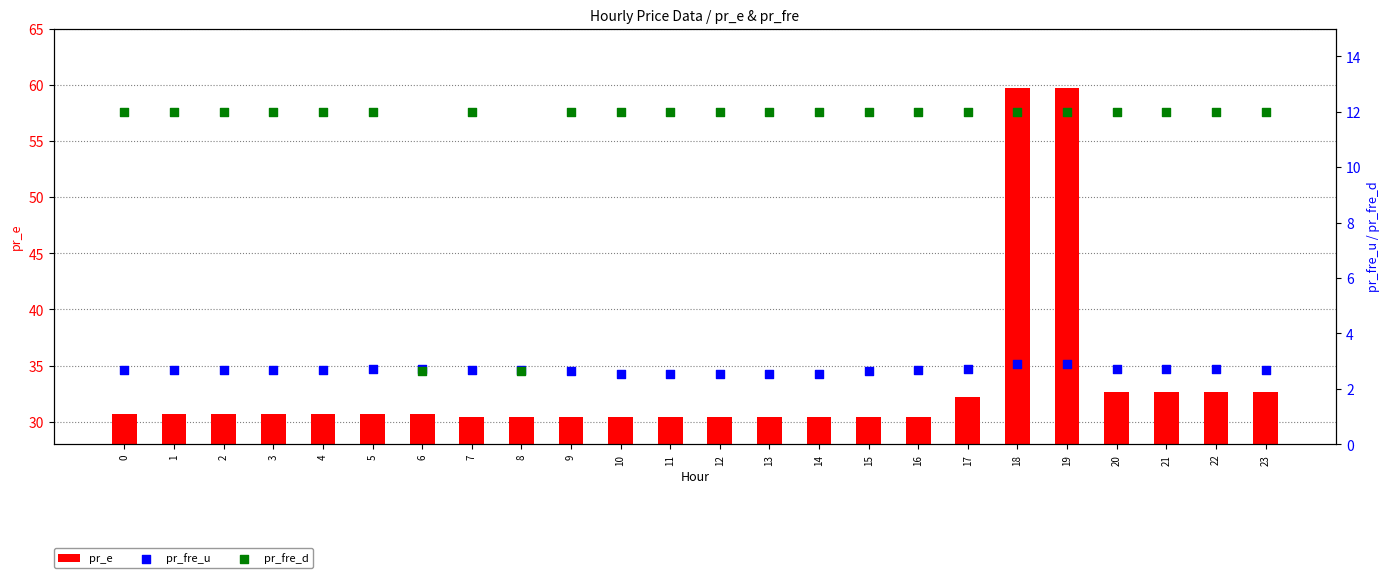

At which category is the sum across all series the highest?

18